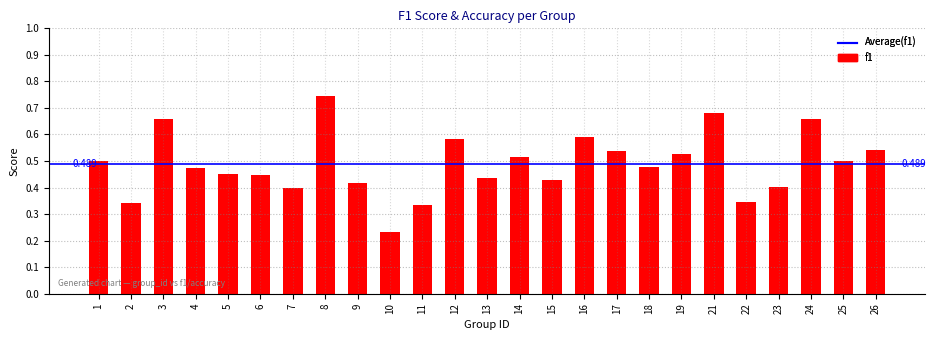

True or false: the data shows 0.5 at 25.

True